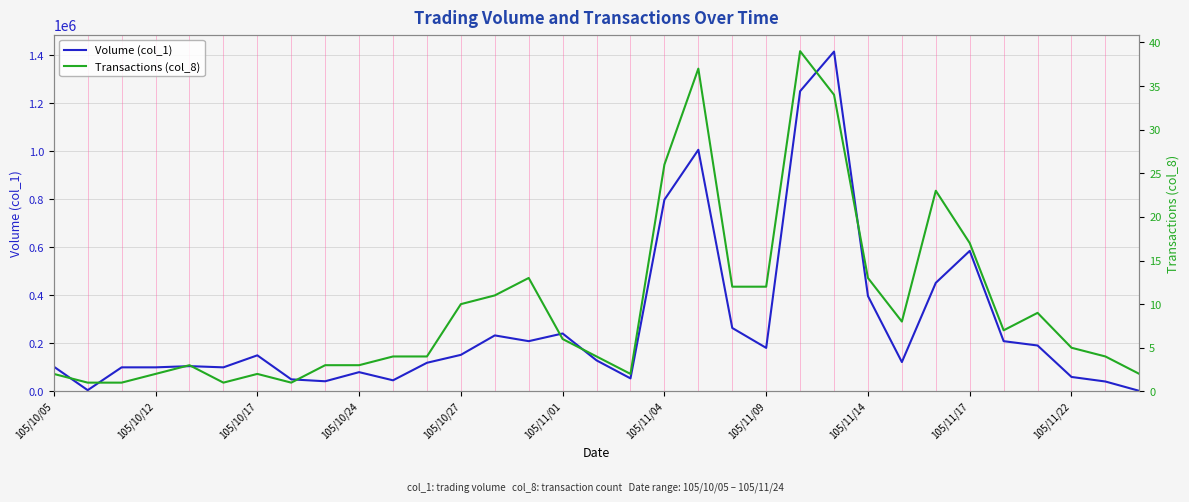

At which label does Volume (col_1) first exceed 129000?

105/10/17